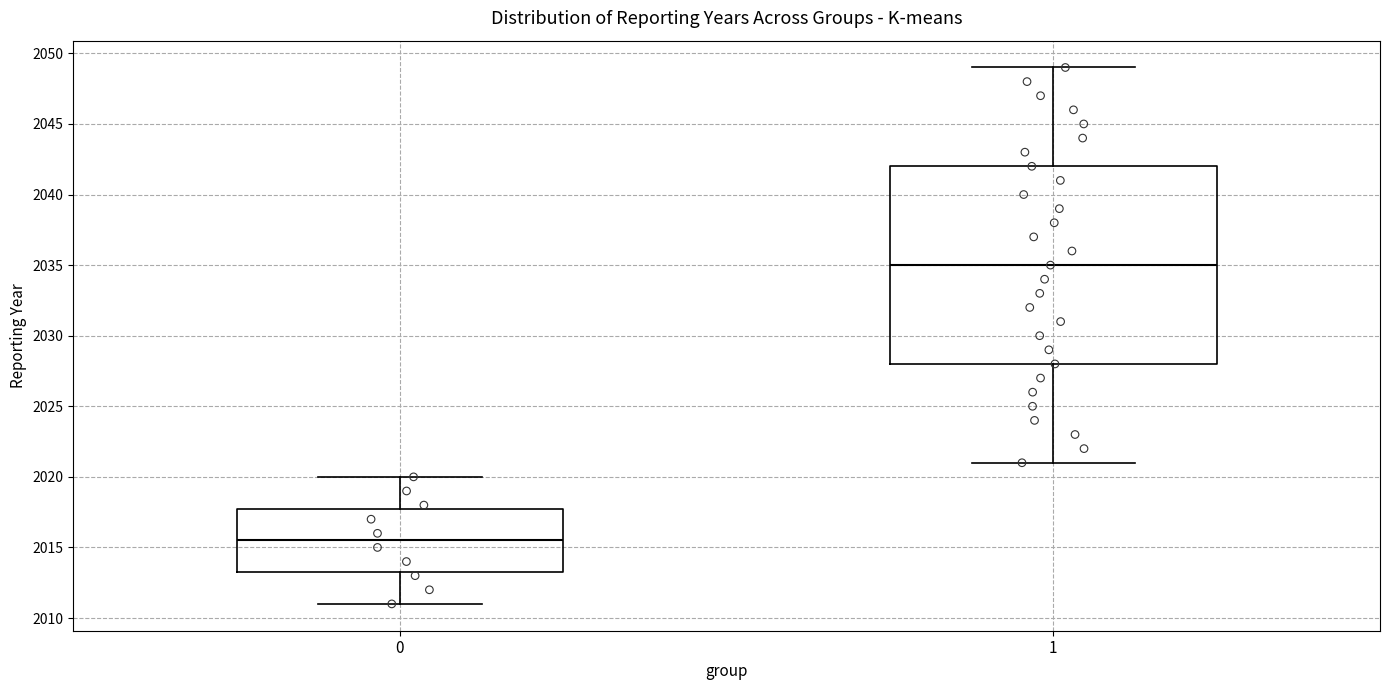

Where does the upper whisker of the box at x = 1 end on the y-axis? The values are not printed on the chart, so give them approximately, as read against the axis.

2049.0